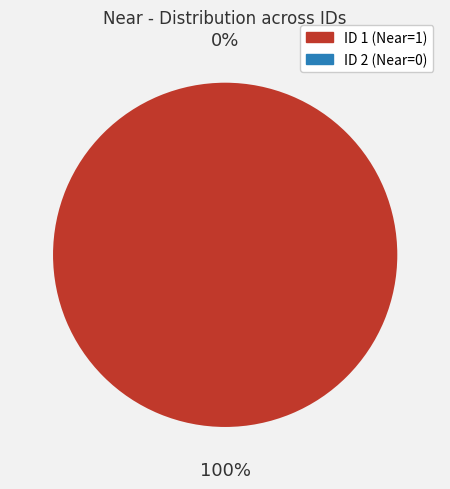

Do 4e429cead1848a298432a0acad014c9d and 8f49844c382931444e68dffbe20228f4 together represent more than half of the pie?

Yes